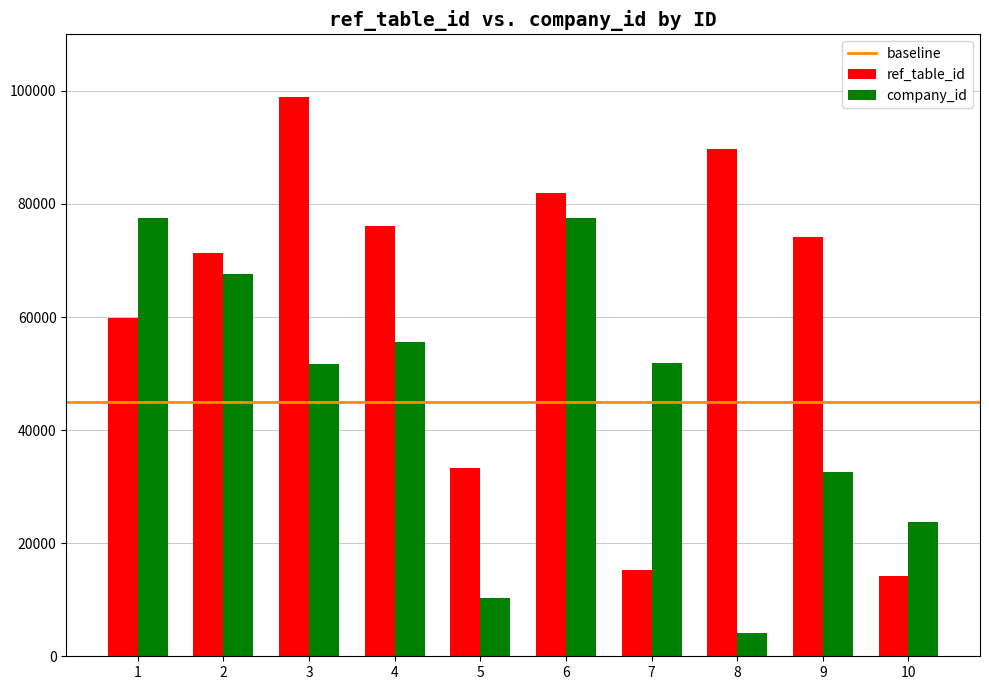

What is the difference between the maximum and minimum values in the company_id series?

73432